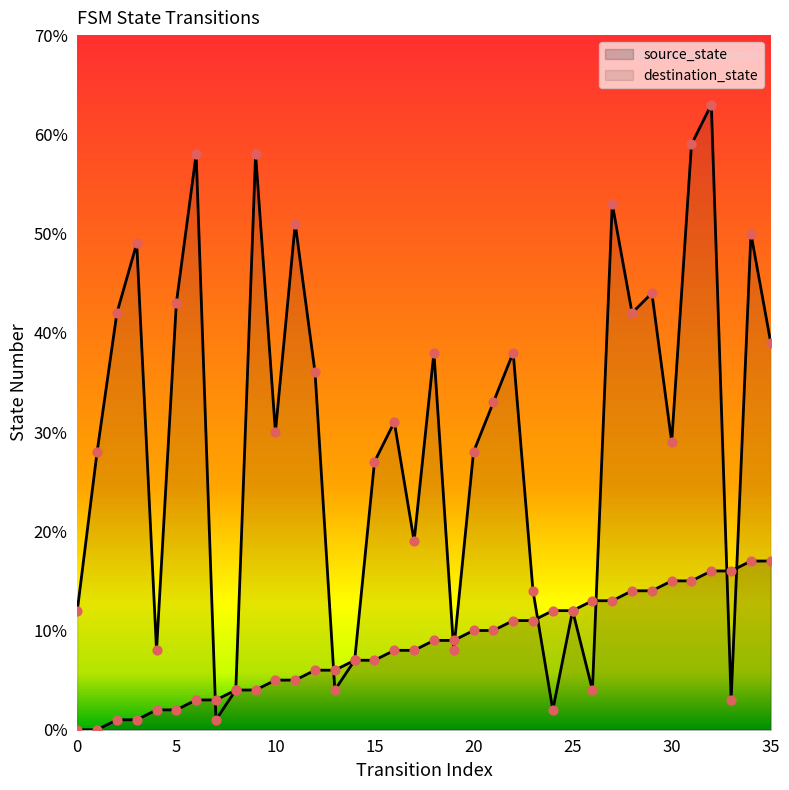

At how many categories does at least one series exceed 31?

17